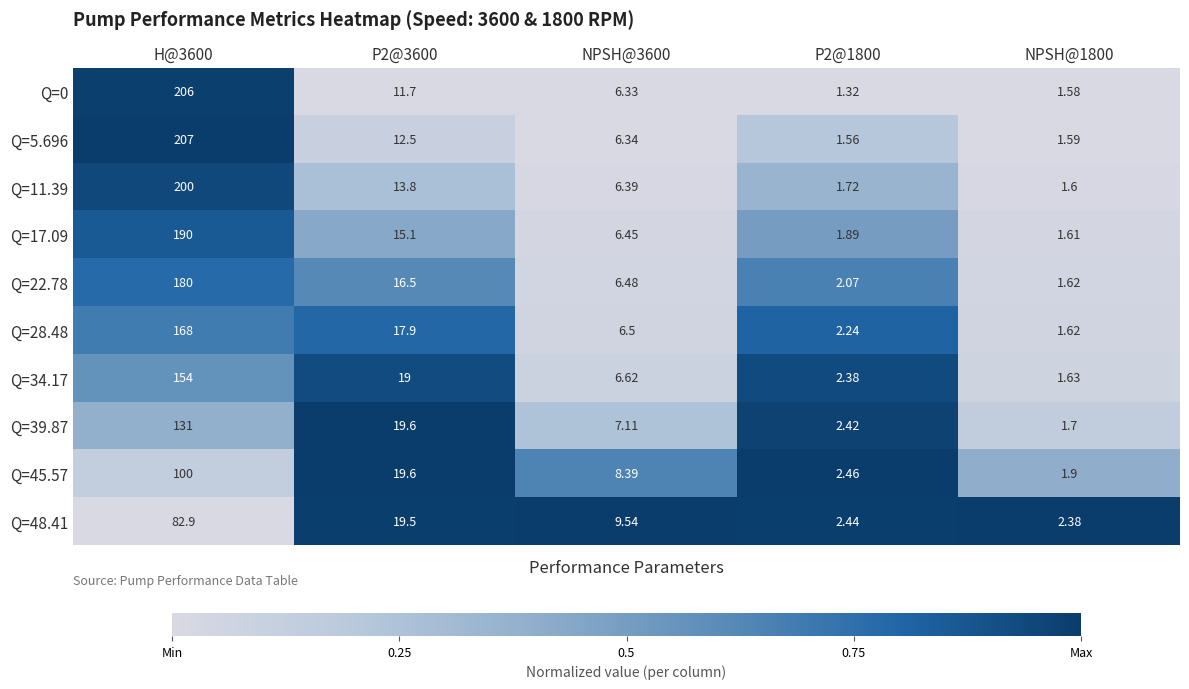

Is the value of Q=48.41 at P2@3600 greater than the value of Q=39.87 at NPSH@3600?

Yes